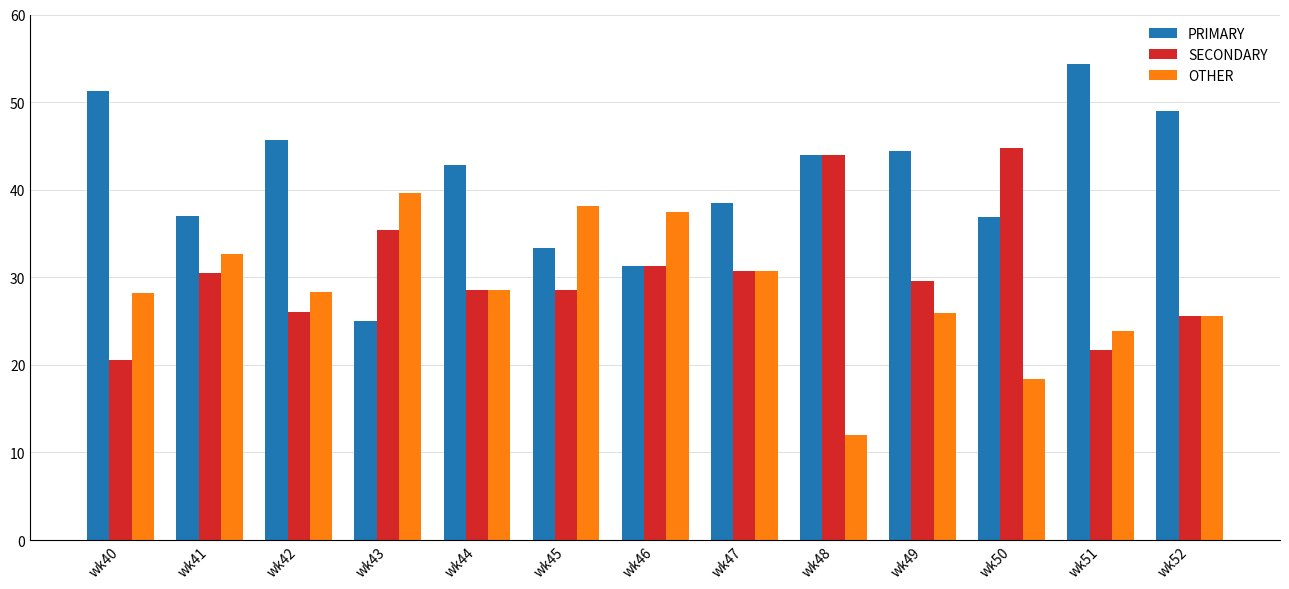

What is the value of the PRIMARY bar at the 11th from the left?

36.8